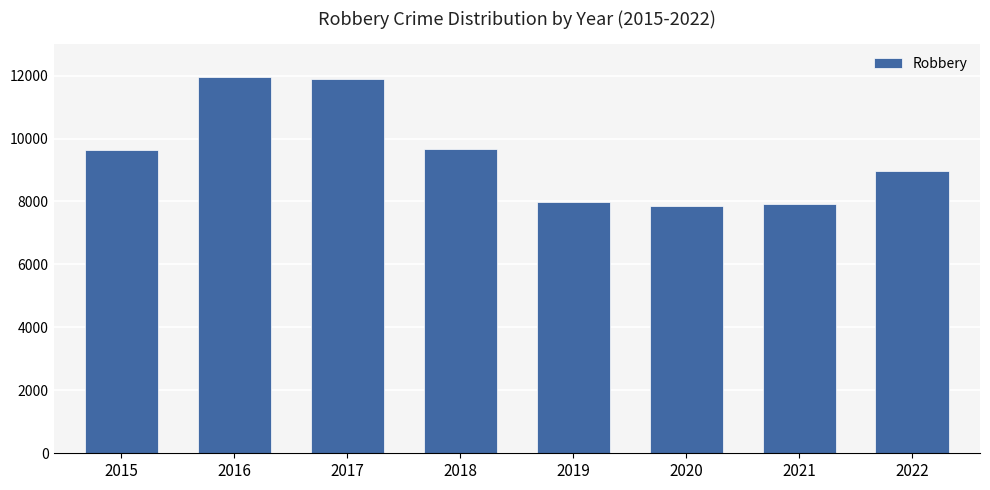

Is it true that the value at 2018 is 3334?

False